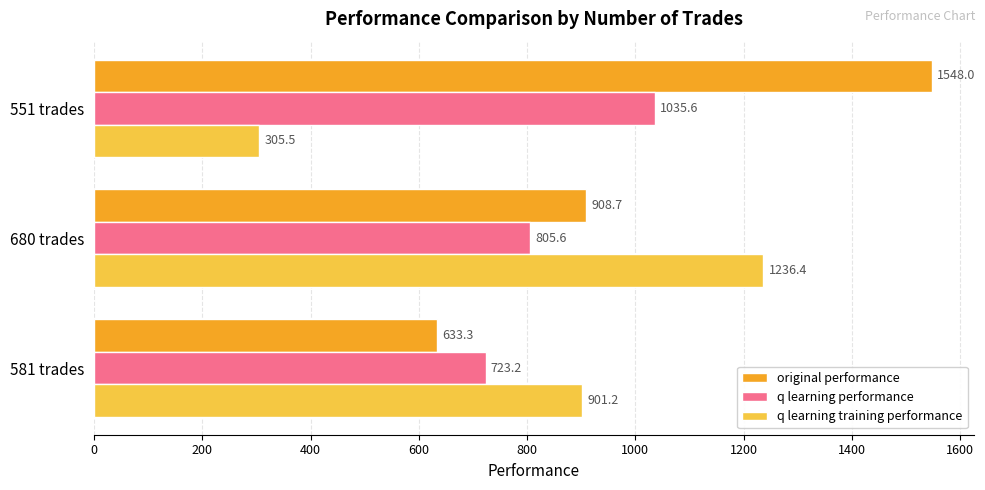

The original performance series shows 960.1 at 581 trades. True or false?

False